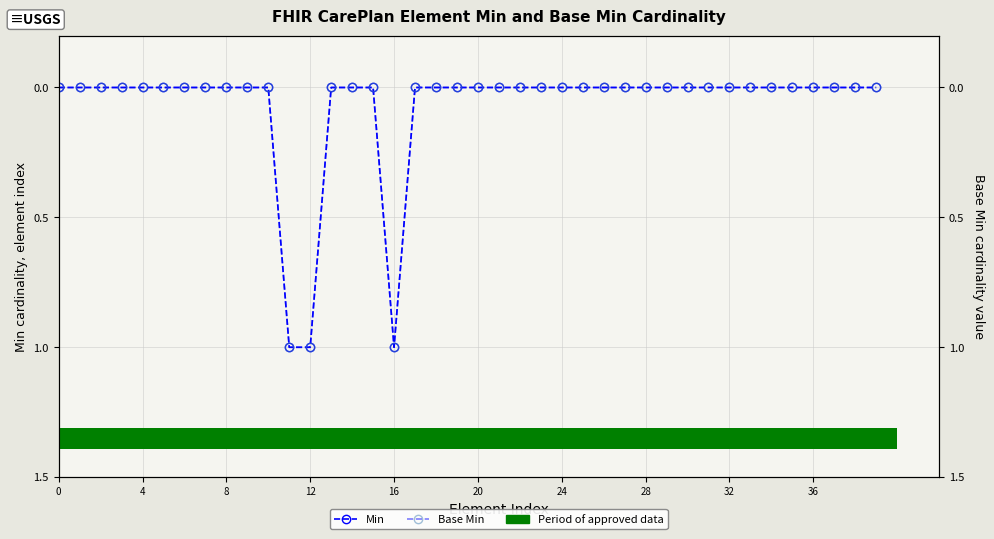

What is the maximum value for Min?

1